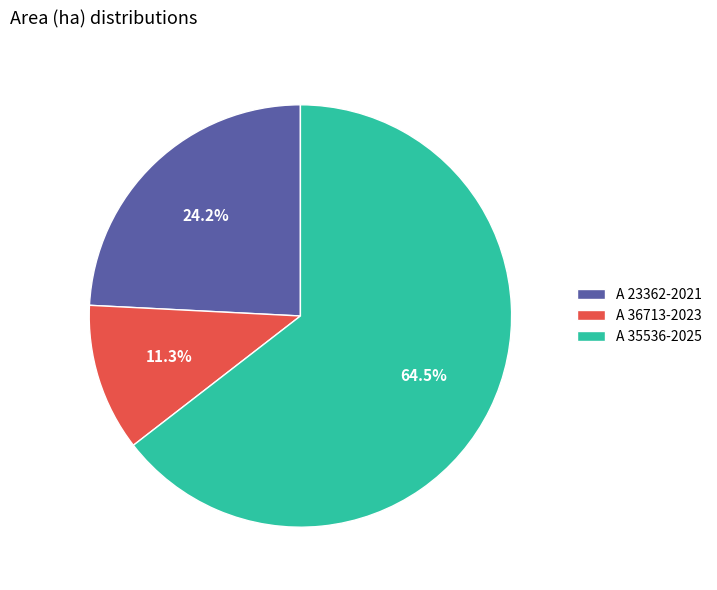

To the nearest percent, what is the difference between the A 36713-2023 and A 23362-2021 slice percentages?

13%